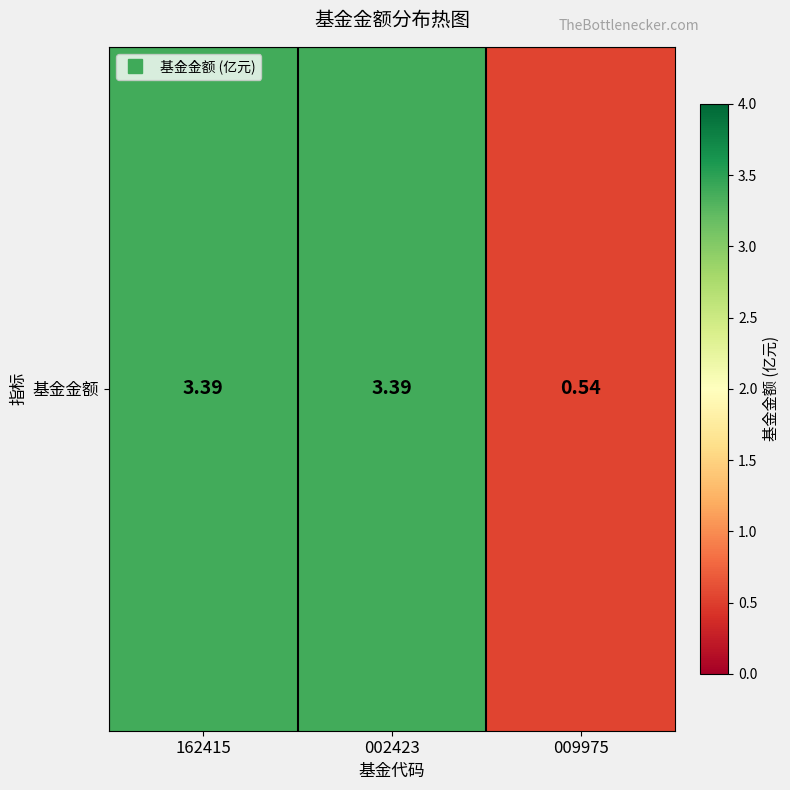

The value at 002423 is 3.4. True or false?

True